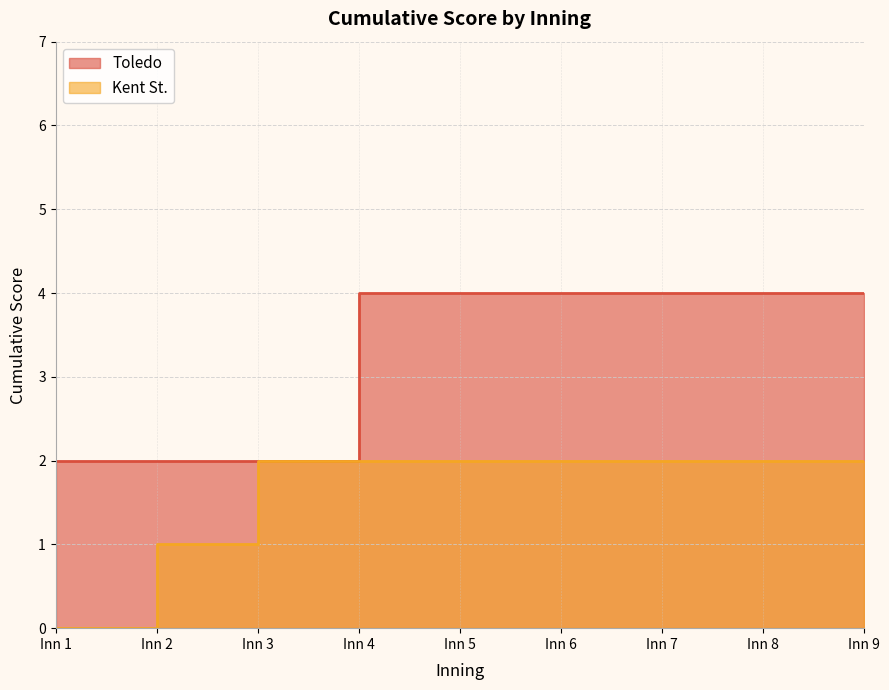

What is the lowest value of the Toledo series?

2